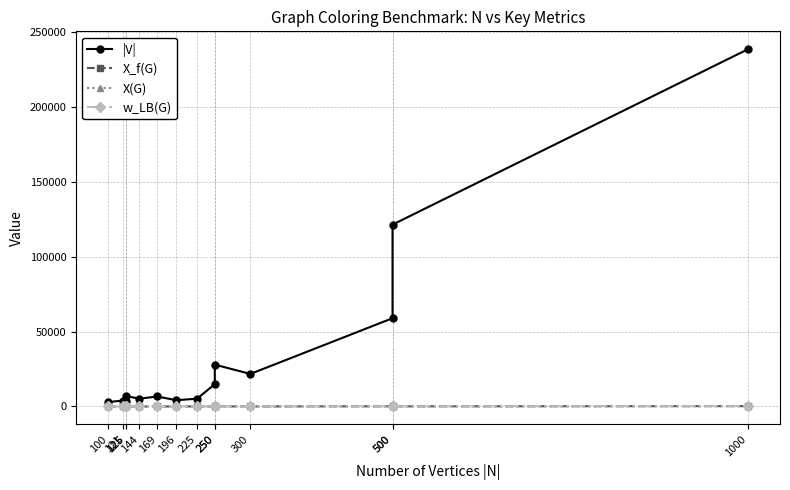

Reading left to right, transcribe all the data shown in this chart.

|V|: 2940	3960	3891	6961	5192	6656	4186	5180	14849	27897	21695	58862	121275	238267
X_f(G): 10	11	16	43	12	13	14	15	65	72	28	122	85	234
X(G): 11	11	17	44	12	13	14	15	65	72	28	122	85	234
w_LB(G): 10	11	10	34	12	13	14	15	65	43	12	122	83	234